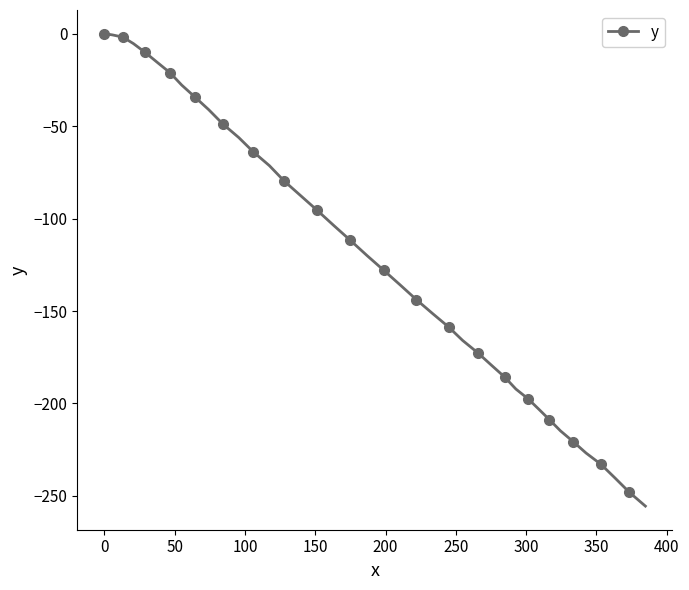

What is the difference between the second highest and minimum values?

254.8